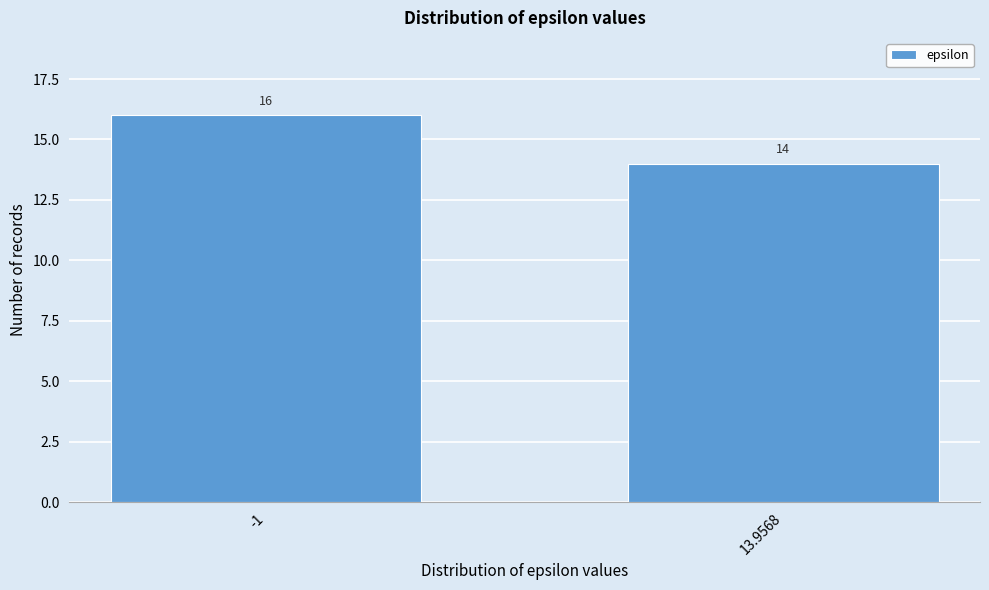

Reading left to right, what are all the values shown in this chart?

16	14